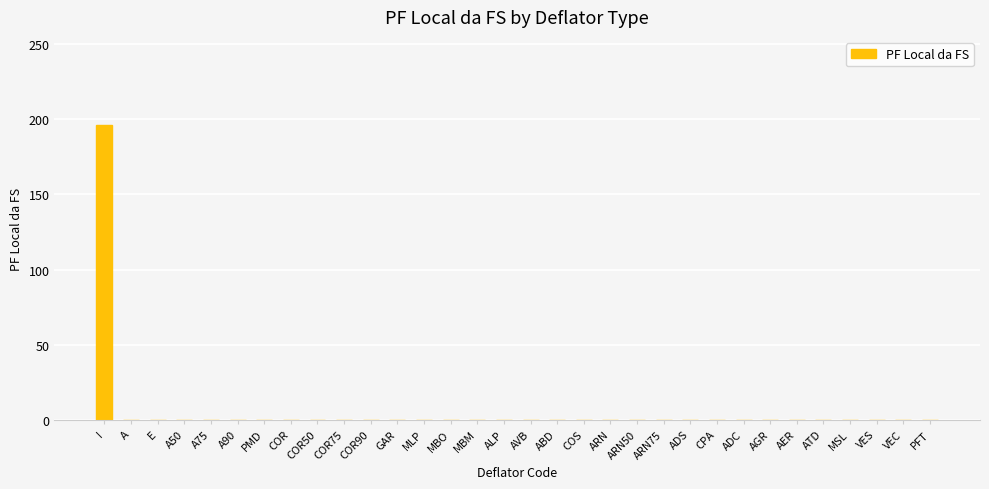

Which category has the highest value across all series?

I